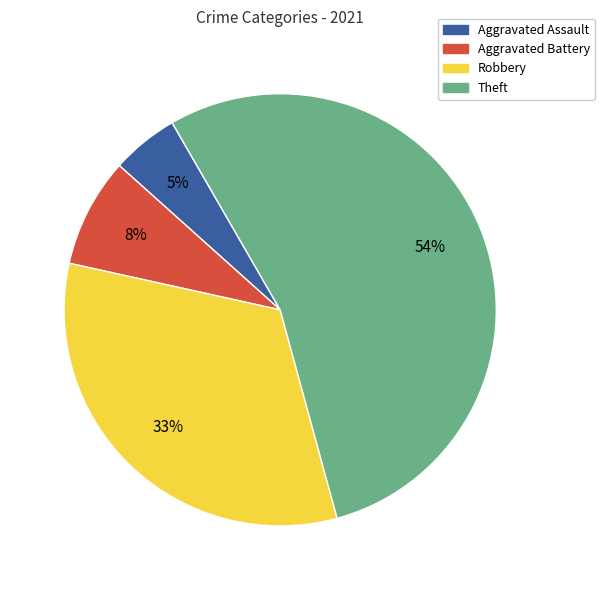

Which has a higher value, Theft or Aggravated Assault?

Theft